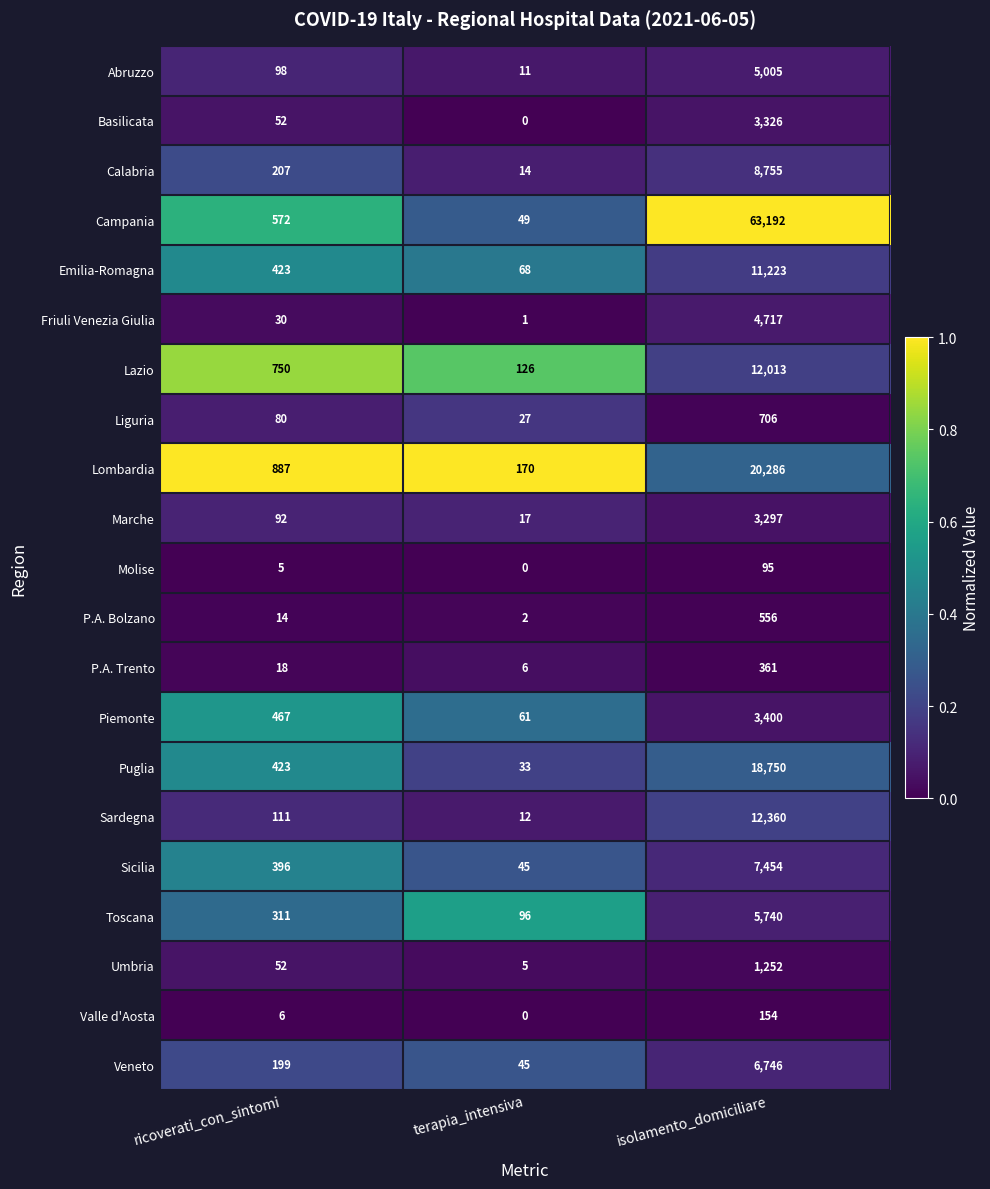

Is the value of P.A. Bolzano at isolamento_domiciliare greater than the value of Puglia at terapia_intensiva?

Yes